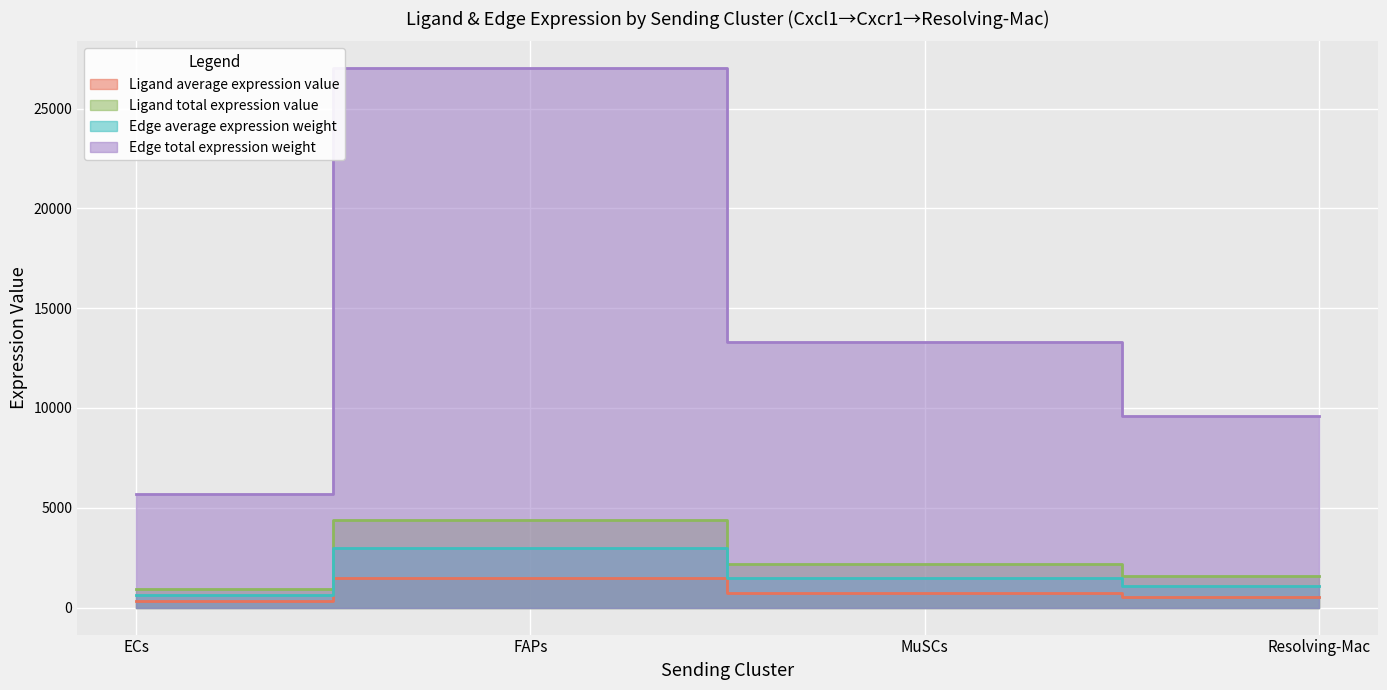

Is it true that Edge average expression weight equals 634.1 at ECs?

True